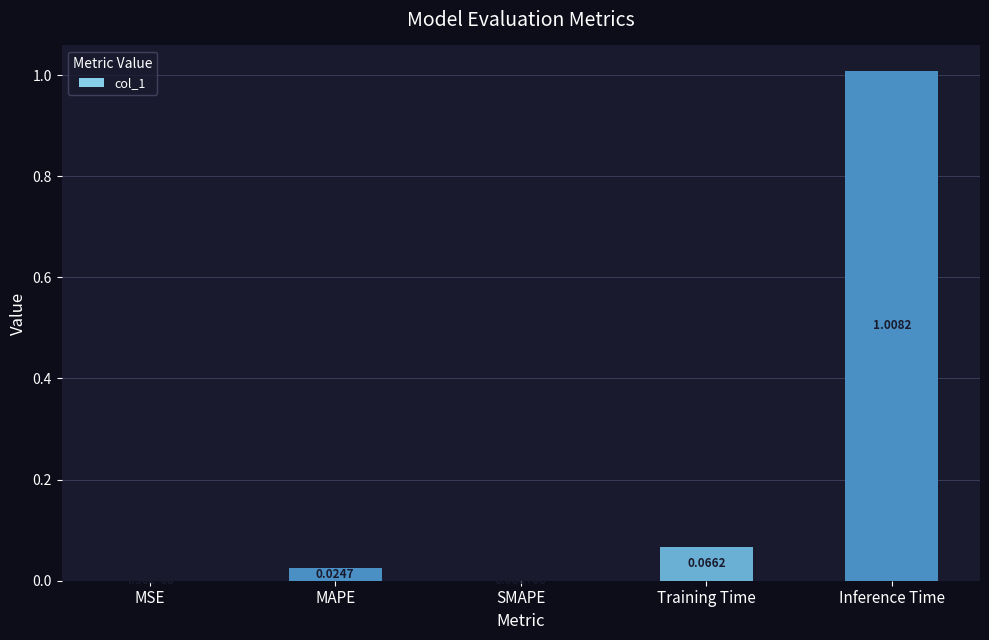

The chart shows a value of 0.4 at SMAPE. True or false?

False